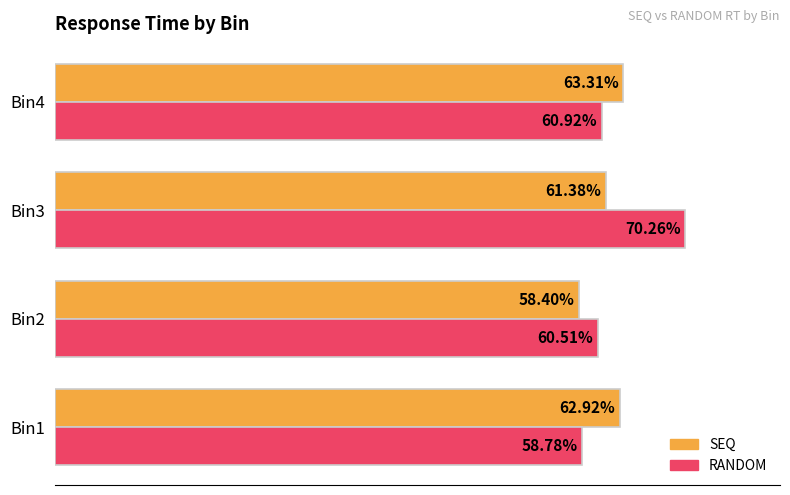

What are all the series names shown in the legend?

SEQ, RANDOM